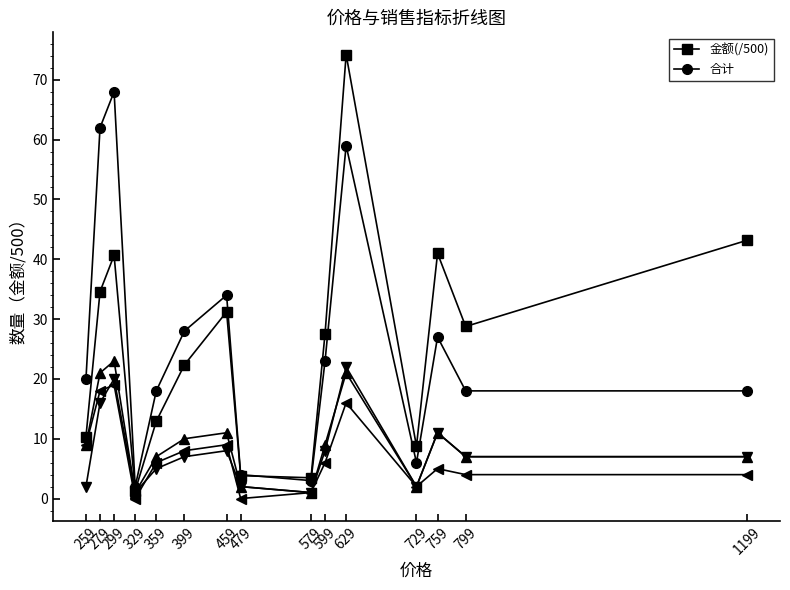

At which category is the sum across all series the highest?

629